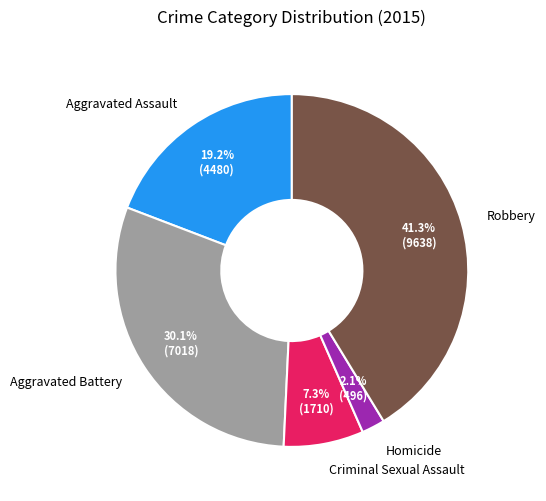

Which has a higher value, Aggravated Assault or Criminal Sexual Assault?

Aggravated Assault